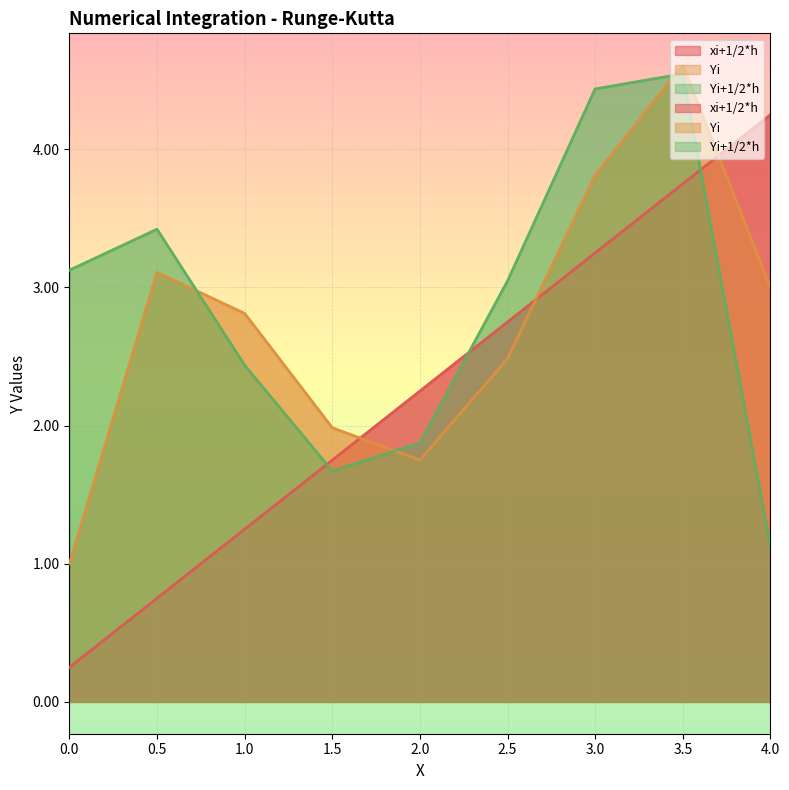

What is the sum of the Yi+1/2*h values at 1 and 3.5?

7.0